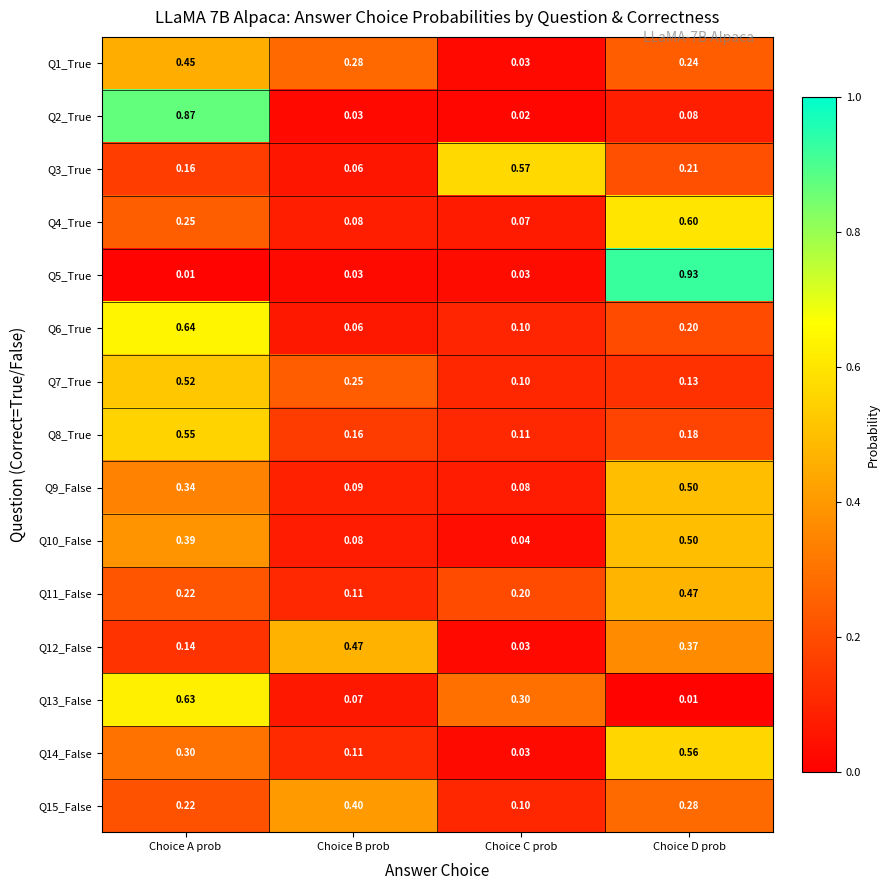

Where is Q15_False nearest to the value 0?

Choice C prob